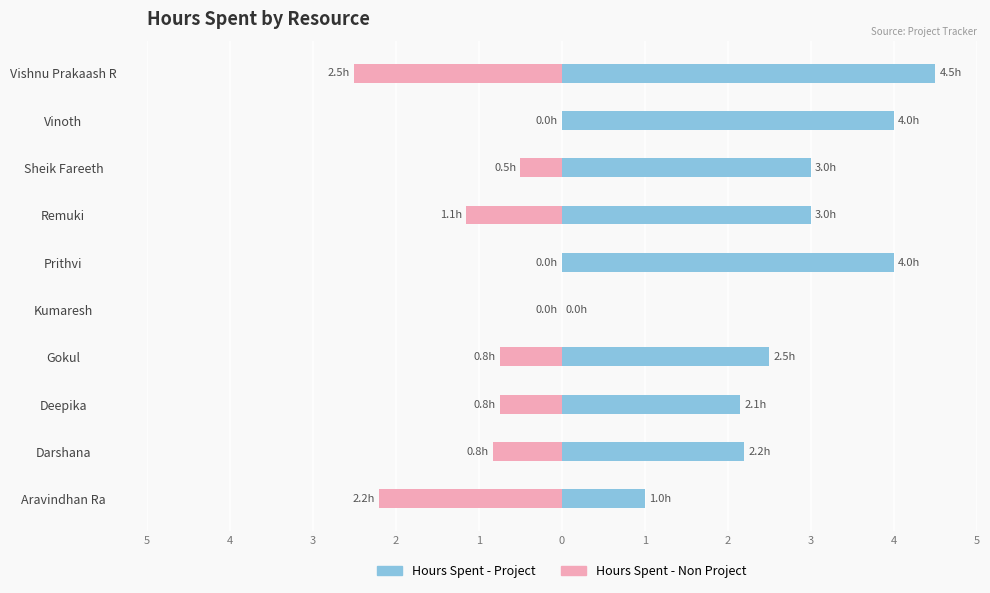

How many data points in Hours Spent - Project are above 3?

3